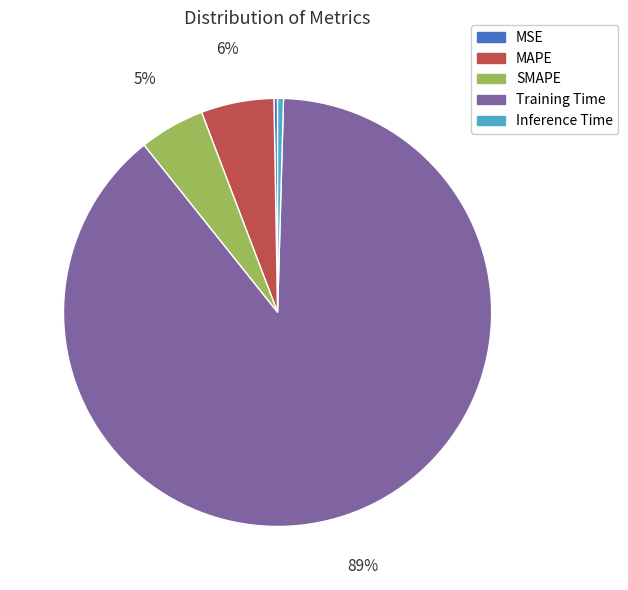

To the nearest percent, what is the difference between the largest and smallest slice percentages?

89%